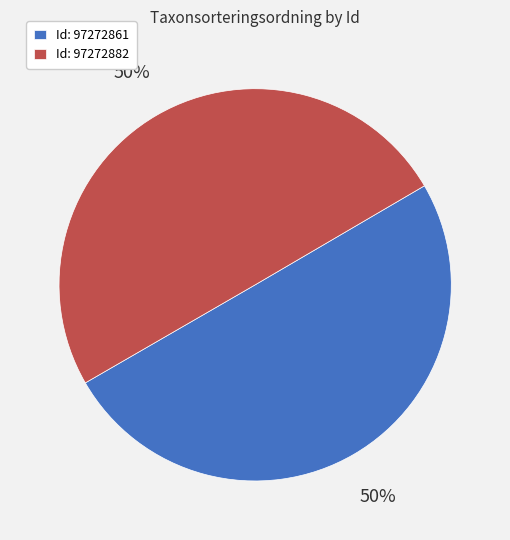

The Id: 97272882 slice represents 50% of the pie. True or false?

True